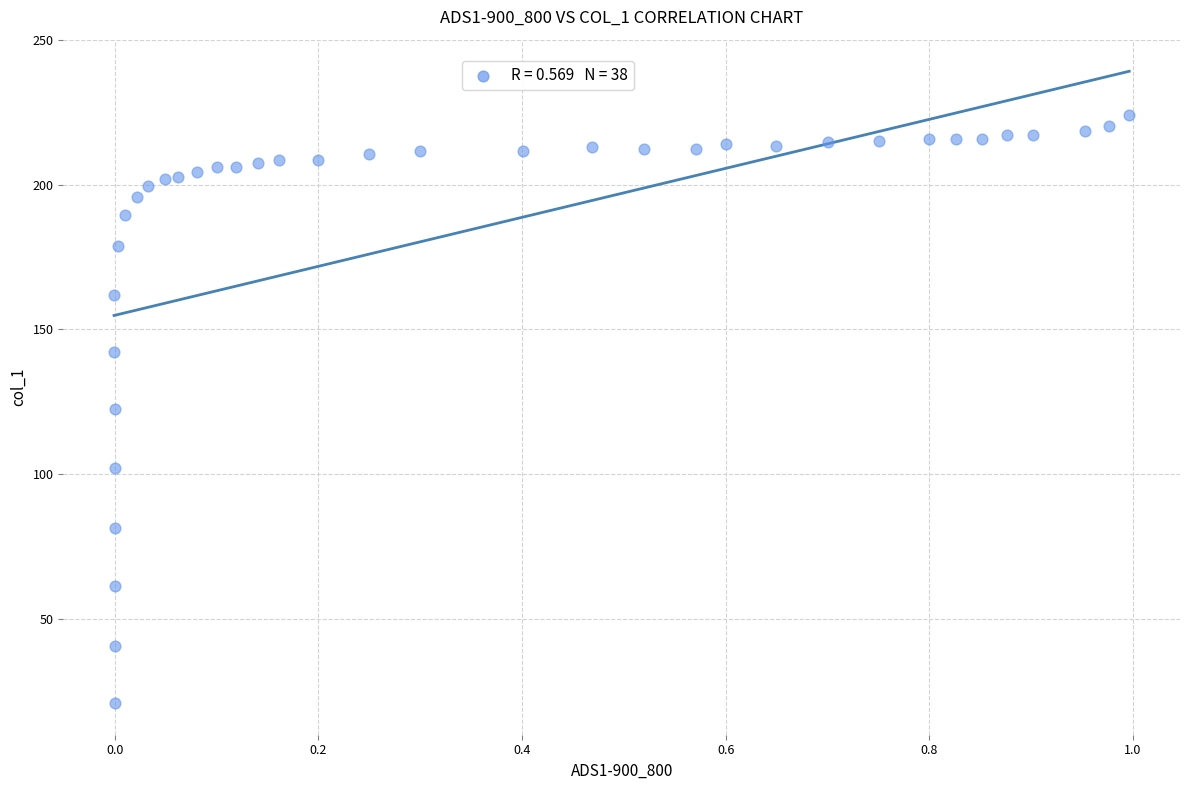

What is the range of Y values (max minus min)?

203.2